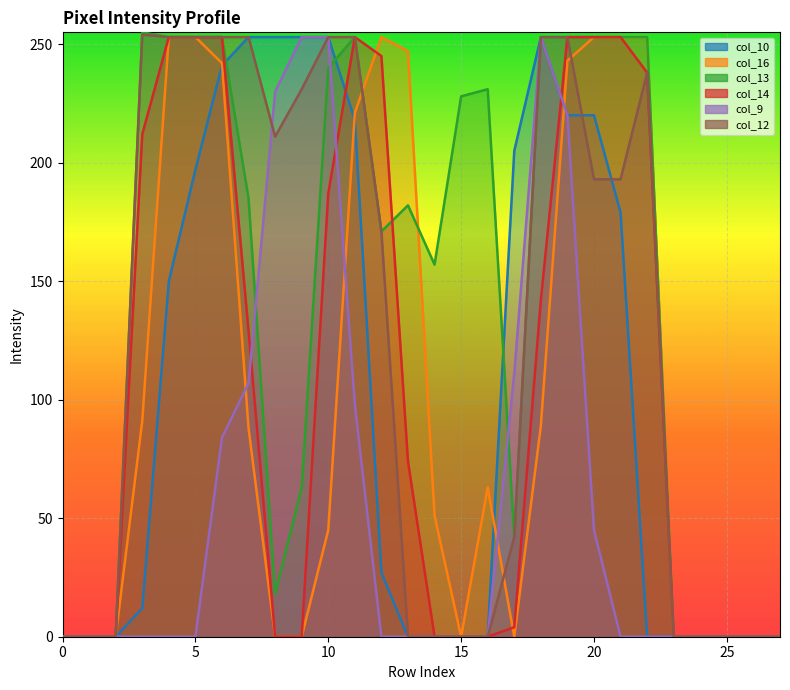

What is the value of the col_12 point at the 21st from the left?

193